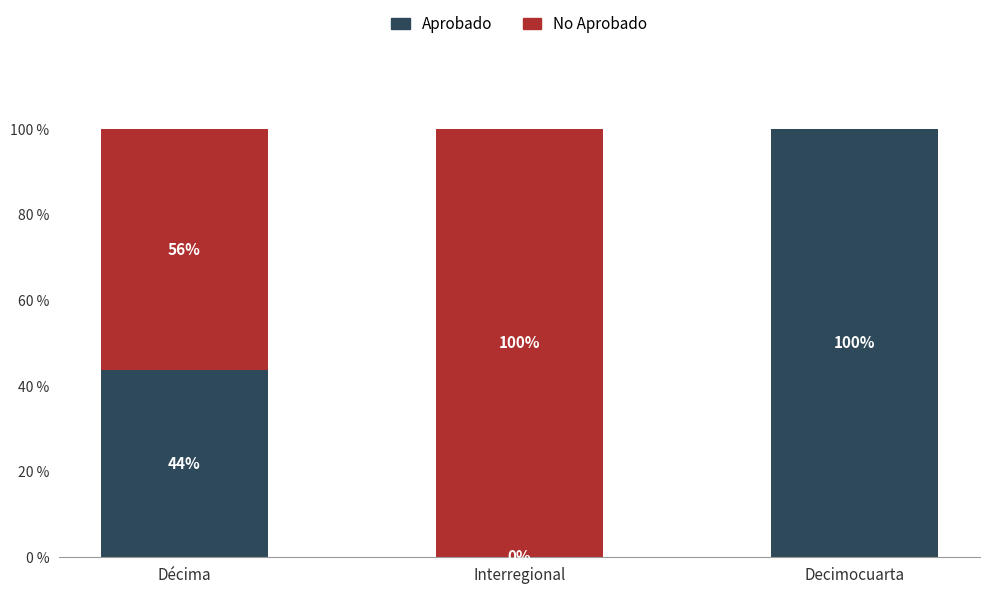

Read the Aprobado value at Decimocuarta.

100.0